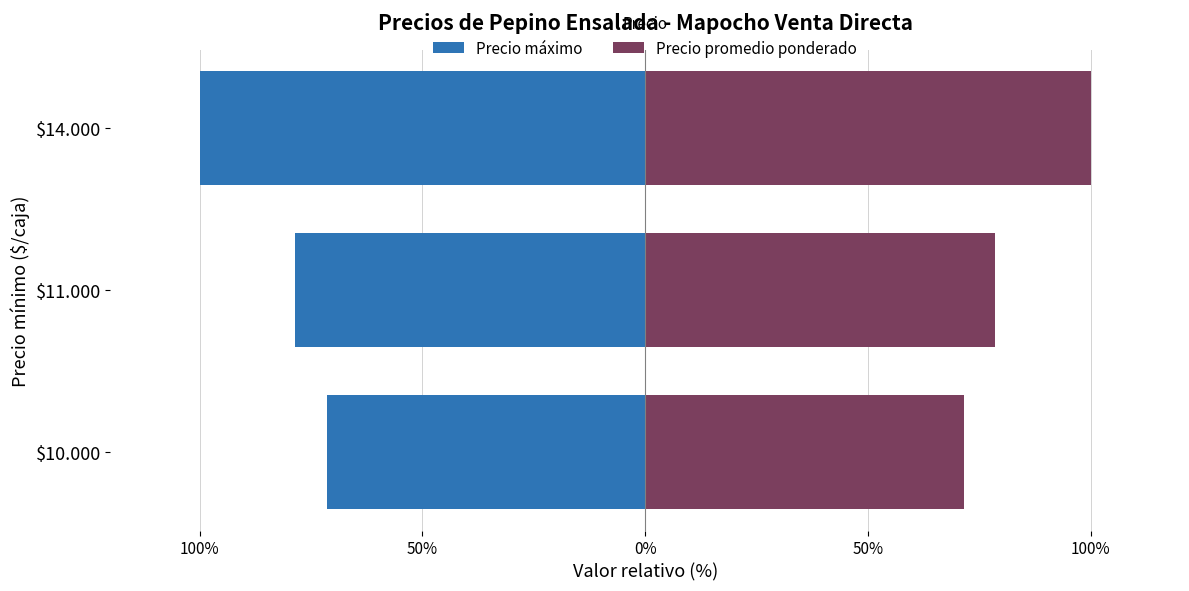

Which series changed the most between $10.000 and $11.000?

Precio máximo